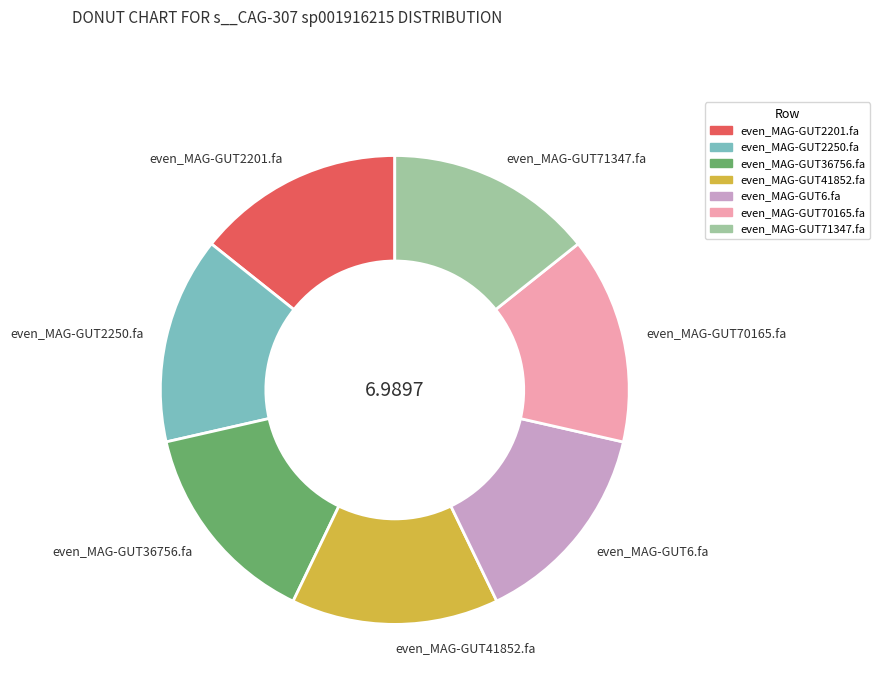

Combined, do even_MAG-GUT36756.fa and even_MAG-GUT2250.fa account for over 50%?

No